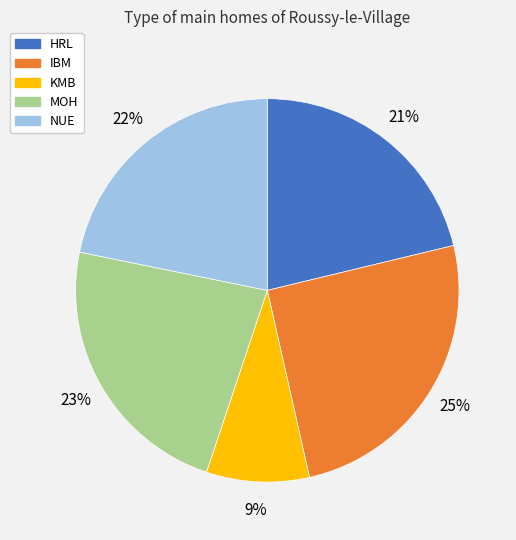

True or false: HRL accounts for 21% of the total.

True